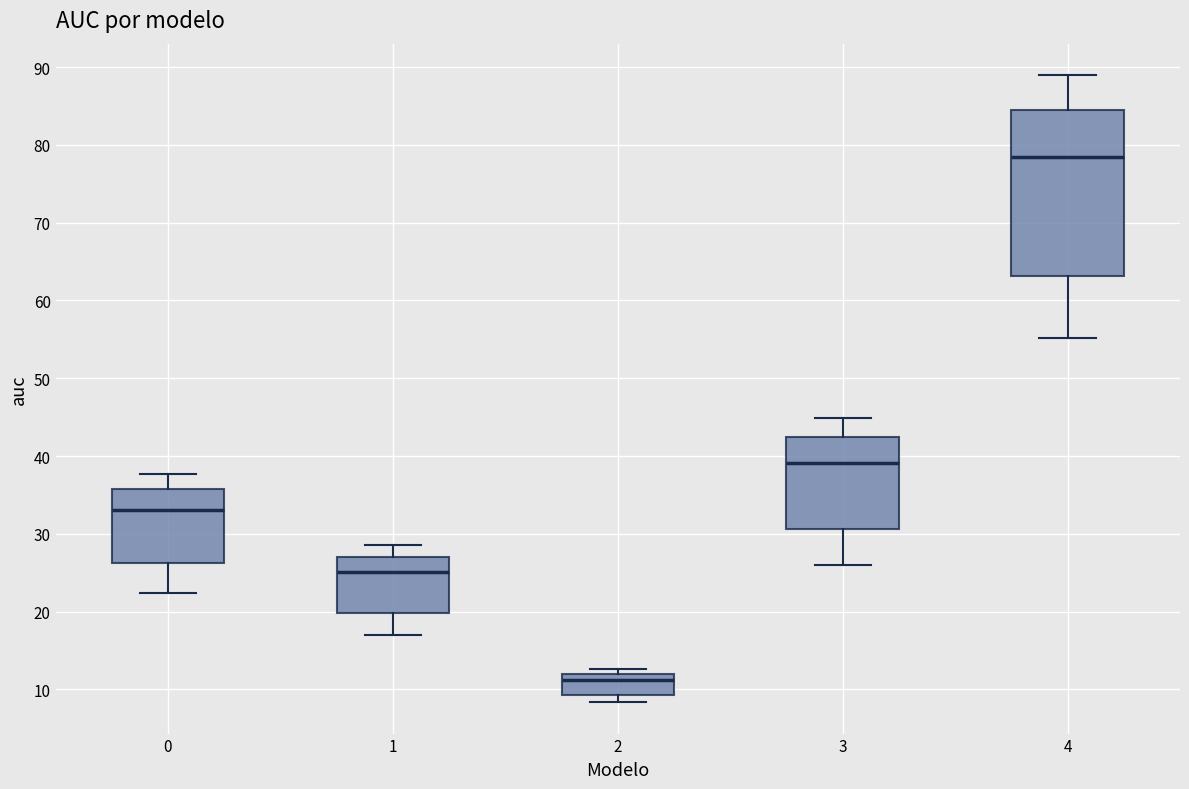

Where does the upper whisker of the box at x = 3 end on the y-axis? The values are not printed on the chart, so give them approximately, as read against the axis.

45